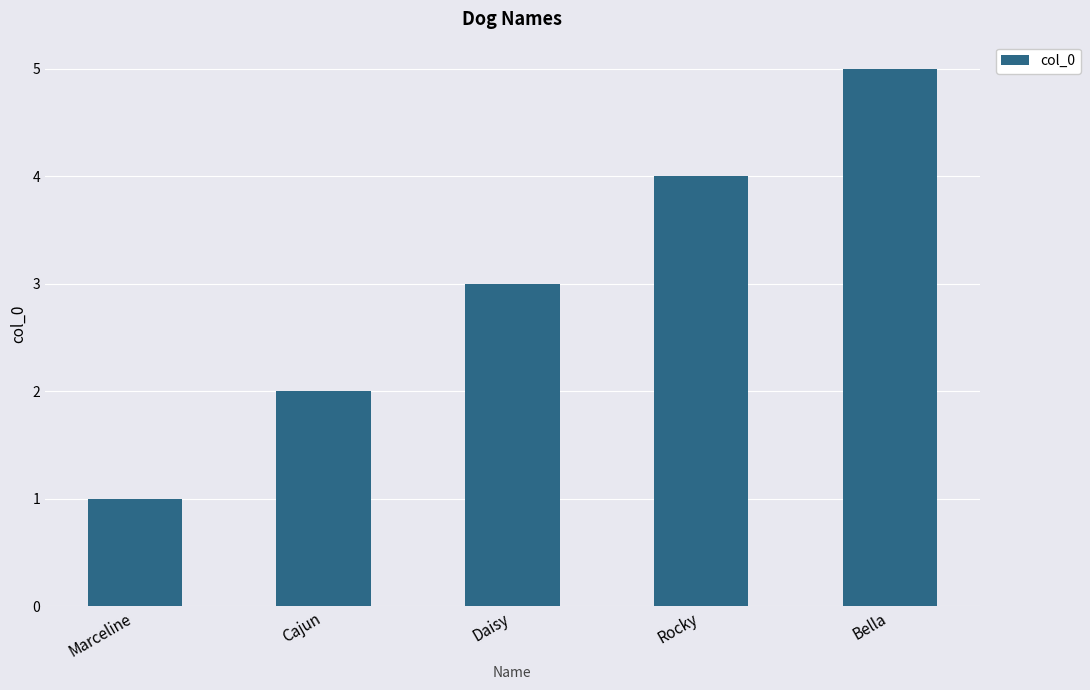

Approximately how many times larger is the value at Marceline compared to Cajun?

0.5